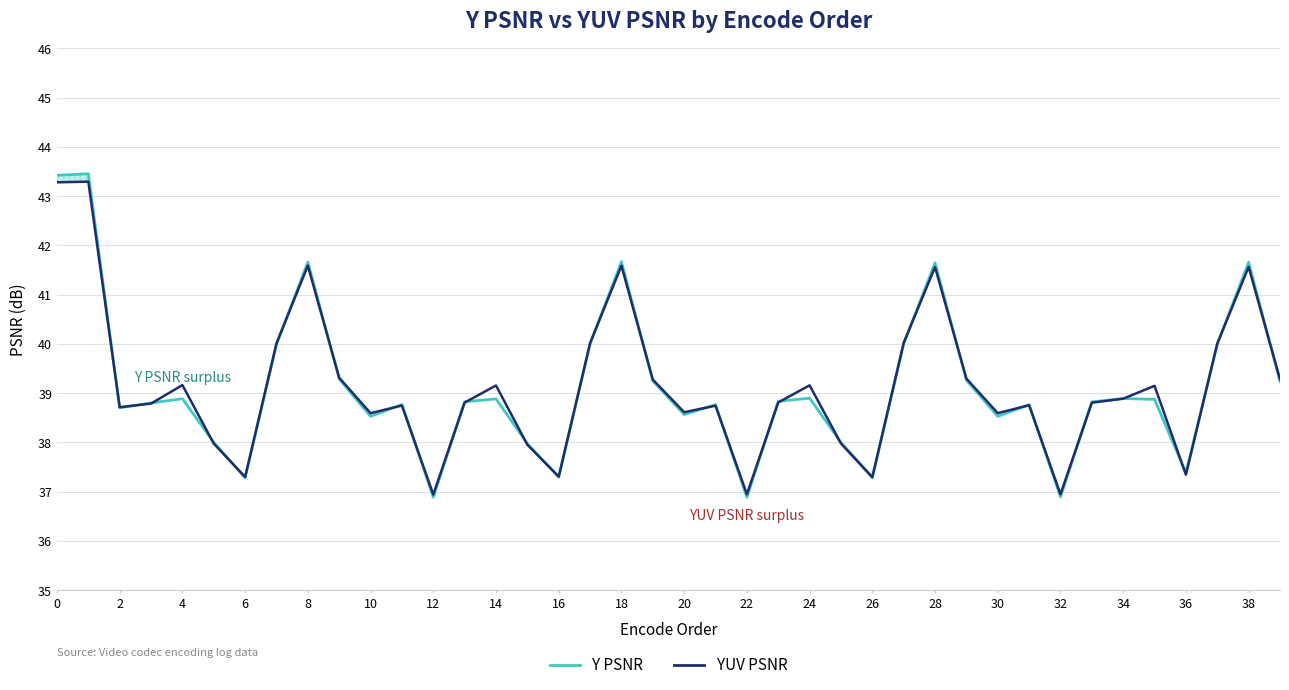

Is it true that Y PSNR equals 10.7 at 30?

False